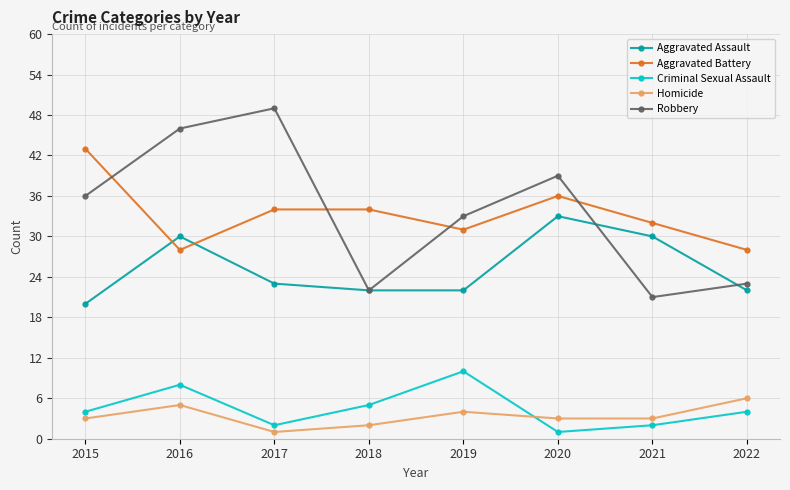

What is the difference between the highest and lowest values at 2018?

32